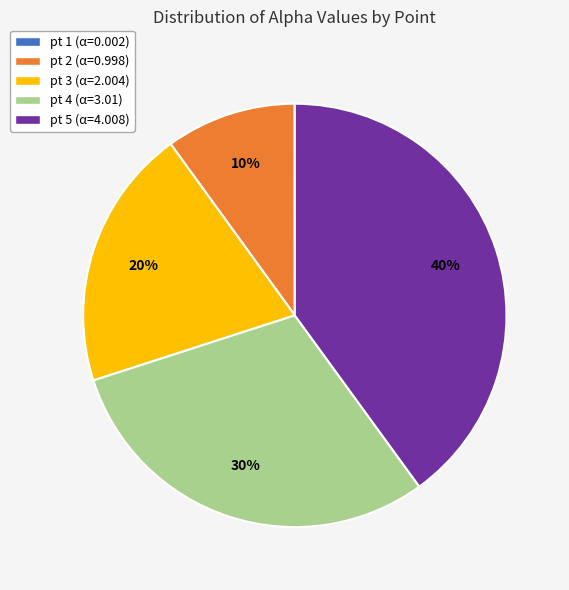

To the nearest percent, what portion does pt 3 represent?

20%